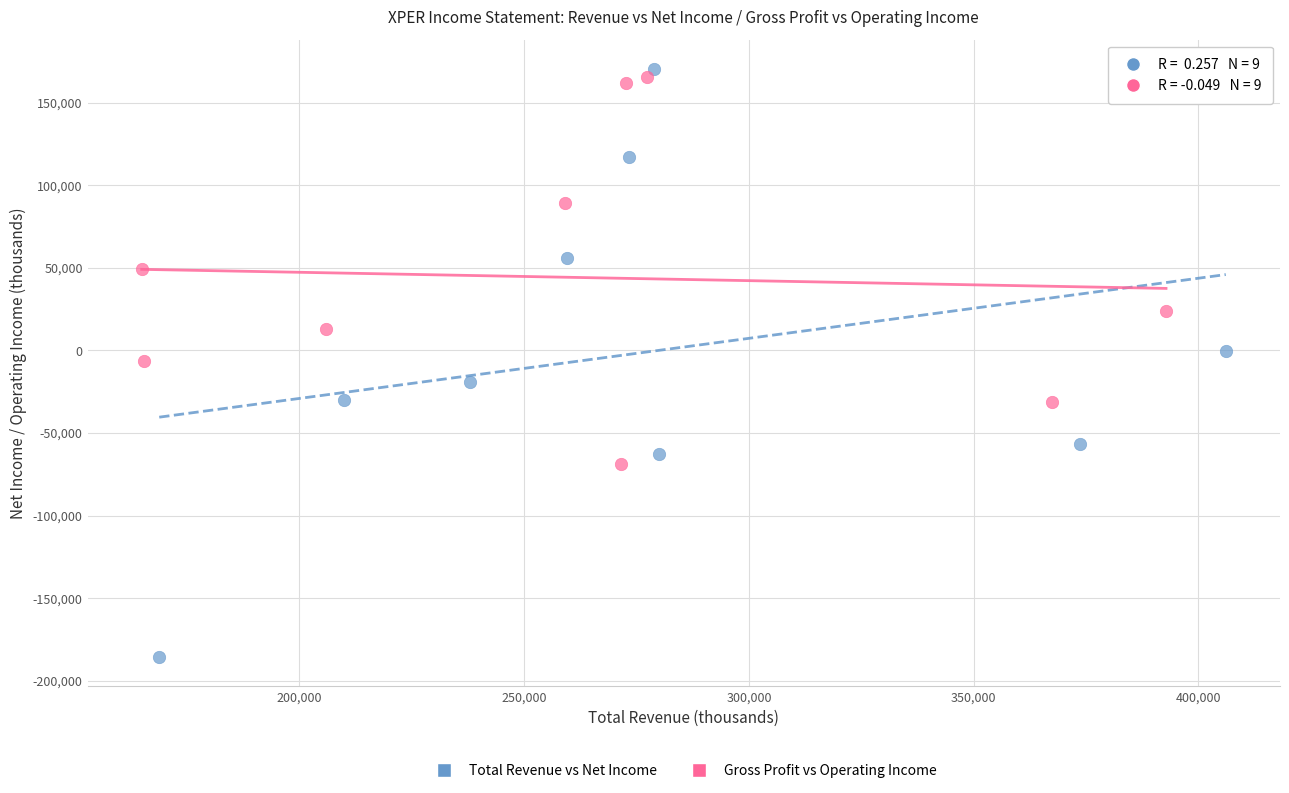

Which series has the widest spread of Y values?

Total Revenue vs Net Income